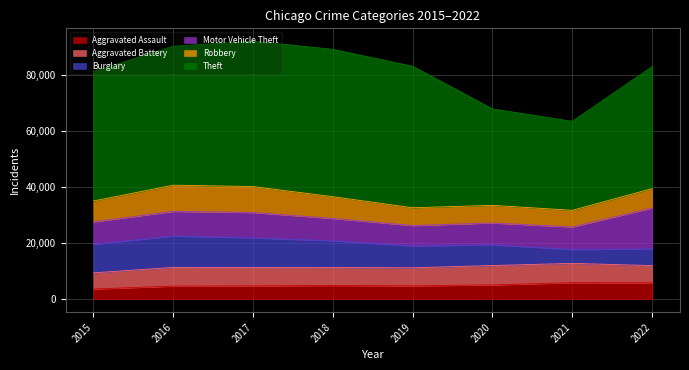

Reading left to right, what are all the values shown in this chart?

Aggravated Assault: 2015=3665	2016=4696	2017=4787	2018=4936	2019=4801	2020=5128	2021=5919	2022=5896
Aggravated Battery: 2015=5765	2016=6683	2017=6551	2018=6385	2019=6451	2020=6915	2021=6887	2022=6125
Burglary: 2015=10155	2016=11171	2017=10564	2018=9513	2019=7770	2020=7382	2021=4949	2022=5937
Motor Vehicle Theft: 2015=7999	2016=8813	2017=9045	2018=7995	2019=7274	2020=7797	2021=8038	2022=14601
Robbery: 2015=7474	2016=9334	2017=9263	2018=7760	2019=6354	2020=6283	2021=5940	2022=6920
Theft: 2015=46110	2016=49563	2017=51813	2018=52554	2019=50438	2020=34403	2021=31724	2022=43499